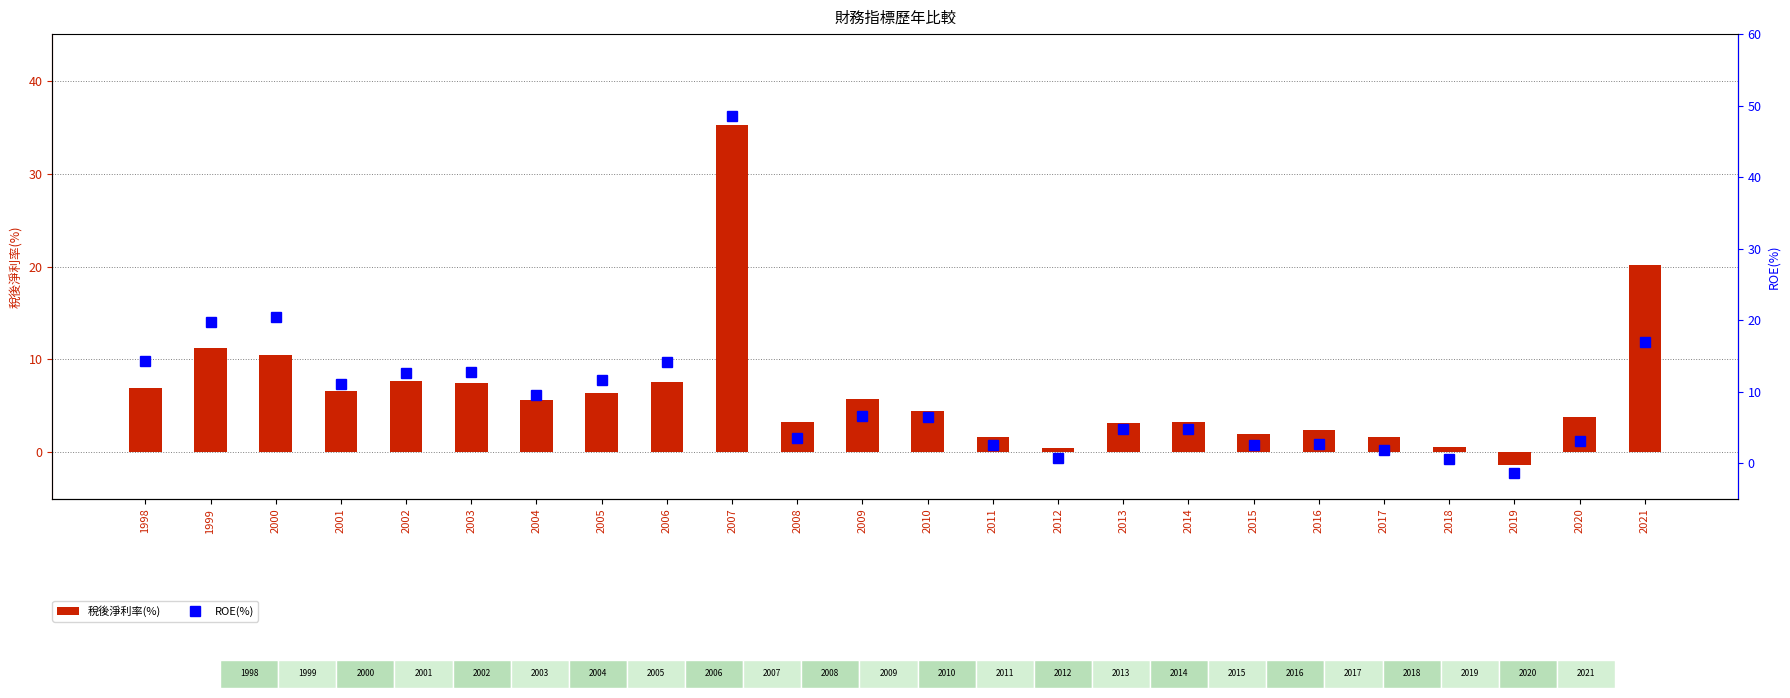

What are all the series names shown in the legend?

稅後淨利率(%), ROE(%)